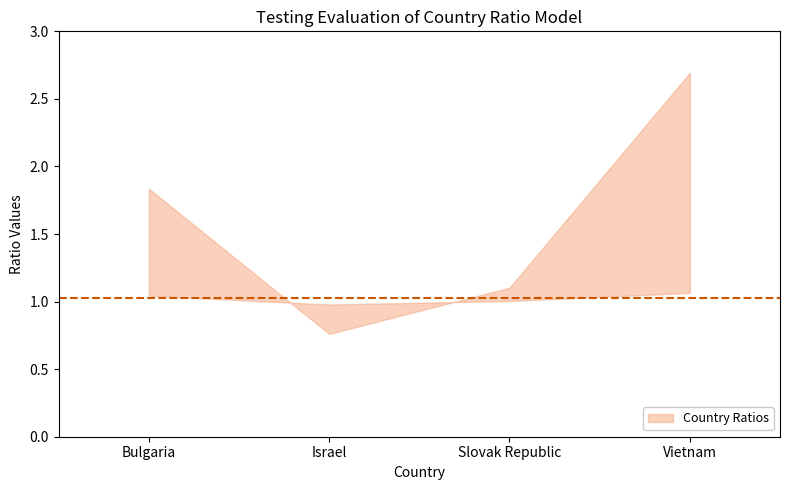

What is the label of the 3rd point from the left?

Slovak Republic